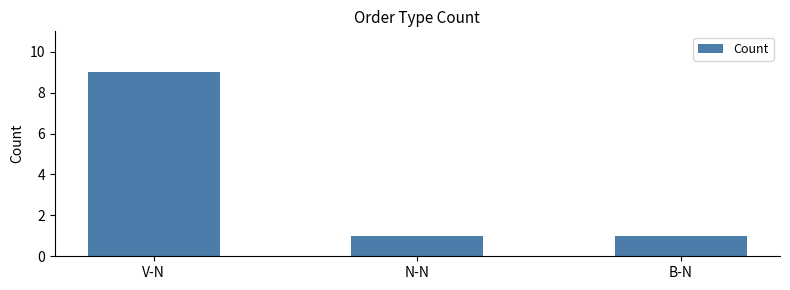

Reading left to right, extract all data points from this chart.

9	1	1